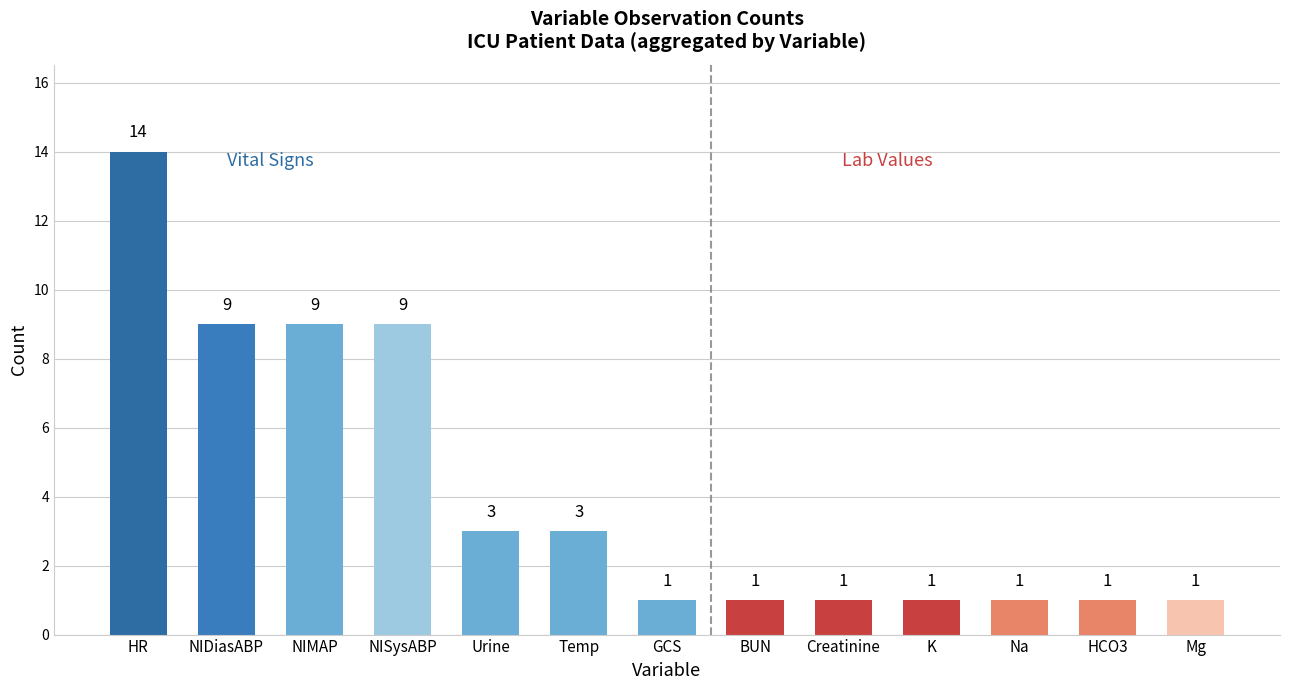

Count the number of values greater than 1.

6